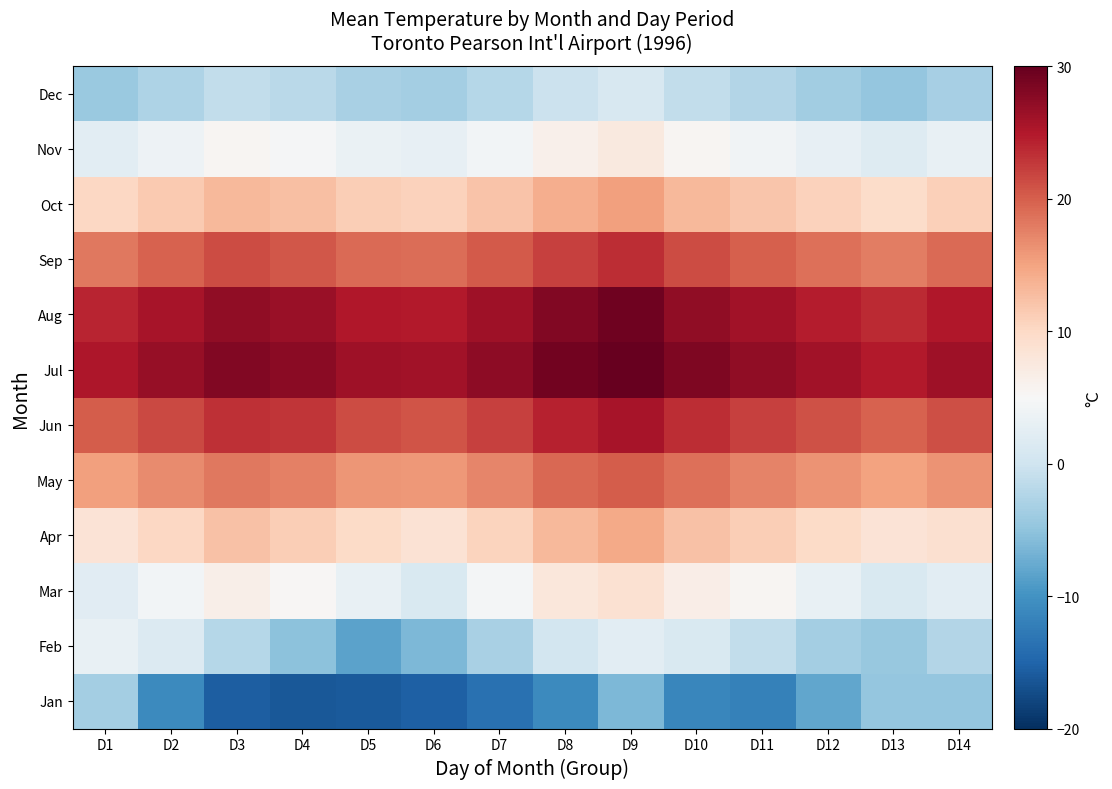

Which has a higher value, D3 or D1?

D1